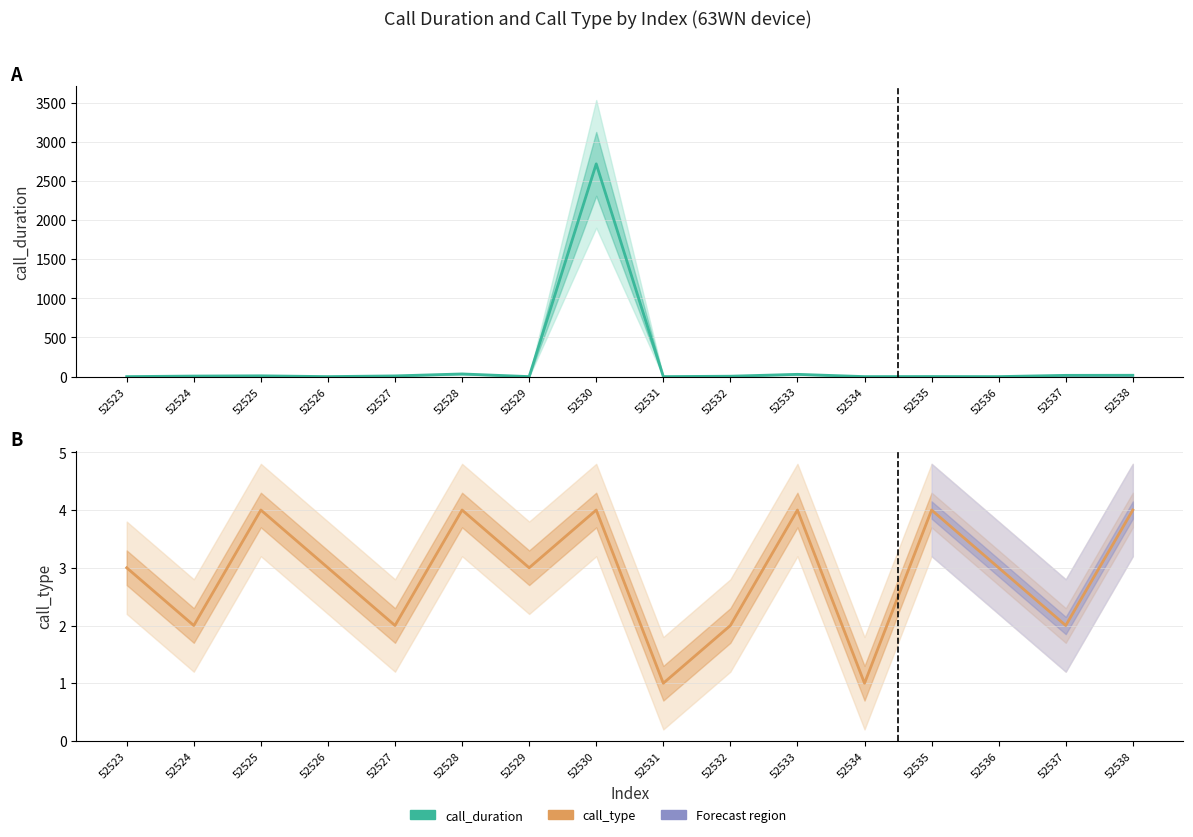

What is the difference between the highest and lowest values at 52538?

13